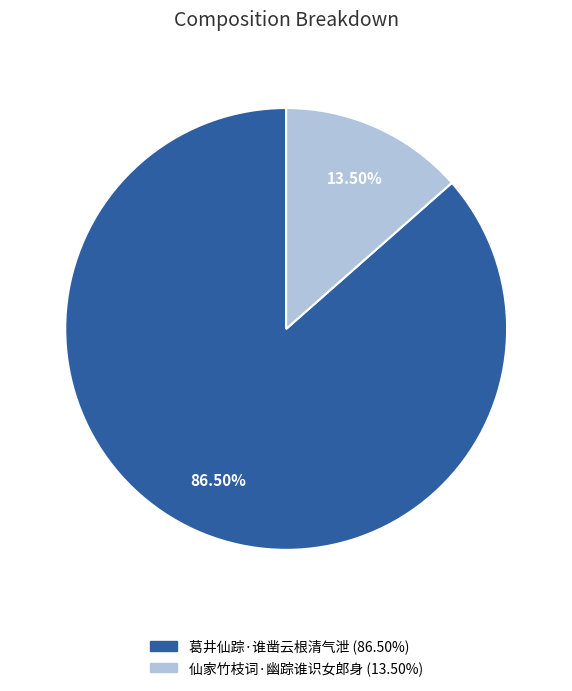

To the nearest percent, what is the combined percentage of 葛井仙踪·谁凿云根清气泄 and 仙家竹枝词·幽踪谁识女郎身?

100%